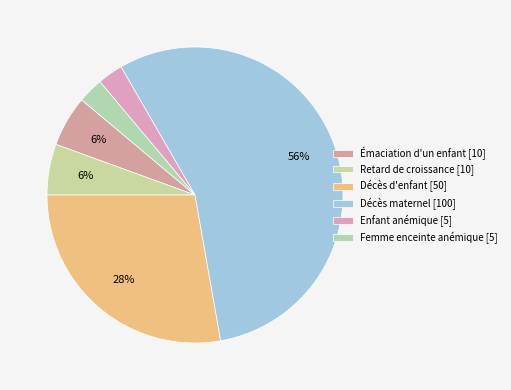

Which slice is the largest?

Décès maternel